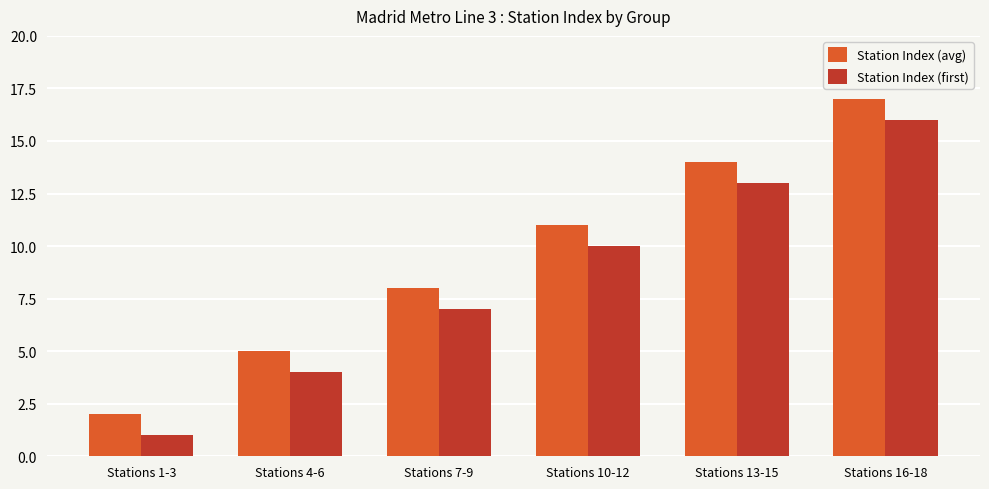

What is the difference between the Station Index (first) values at Stations 10-12 and Stations 1-3?

9